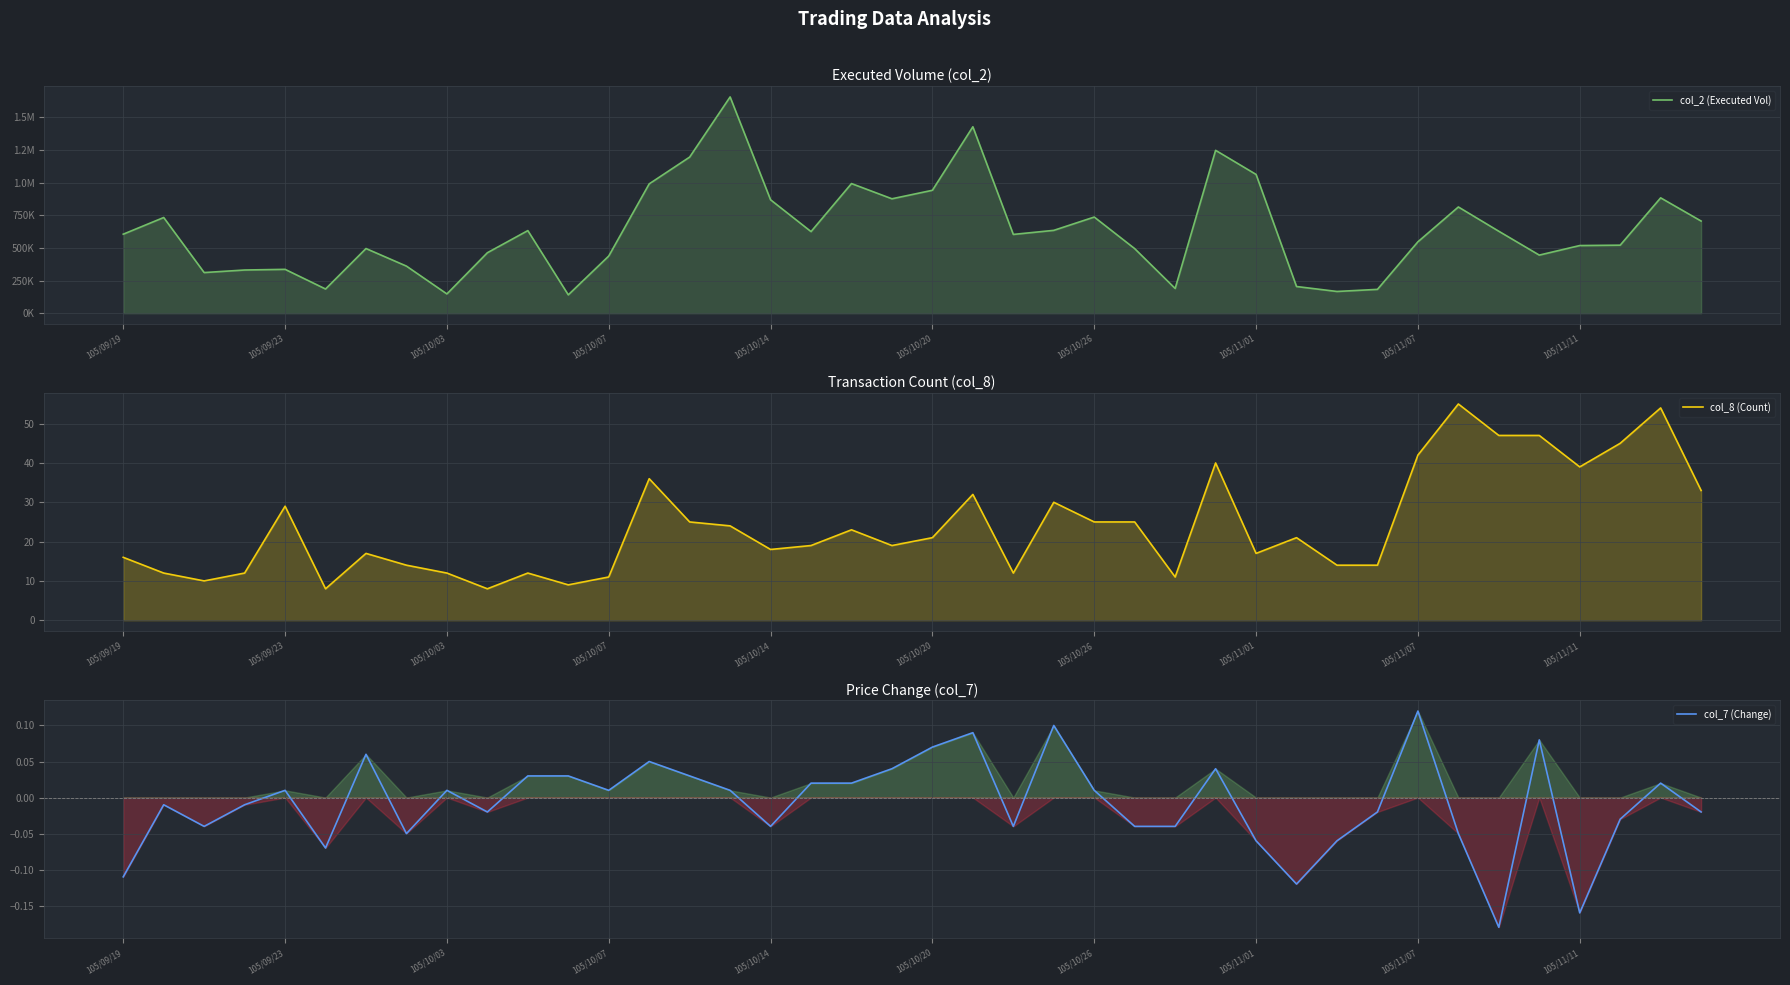

Where is col_7 (Change) nearest to the value 0?

105/09/23